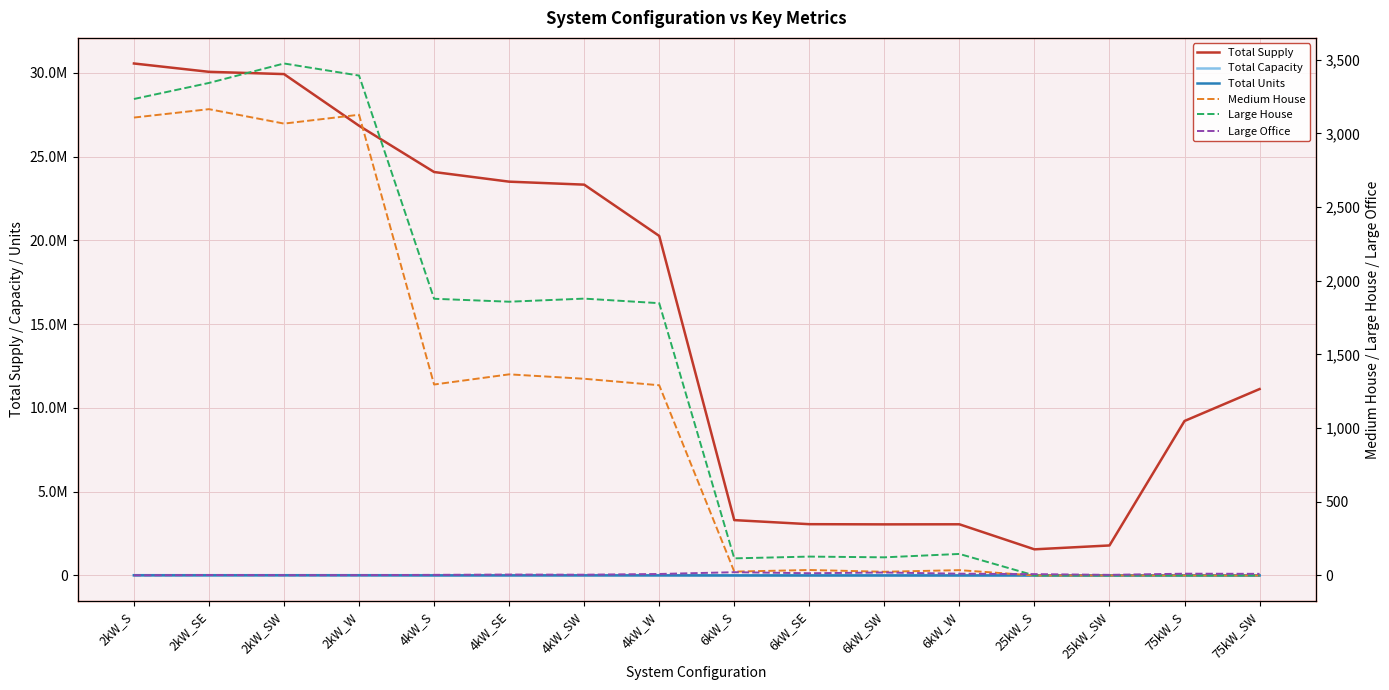

What is the label of the 10th point from the right?

4kW_SW